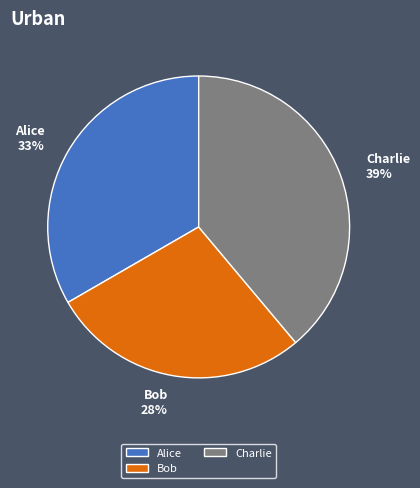

To the nearest percent, what portion does Alice represent?

33%